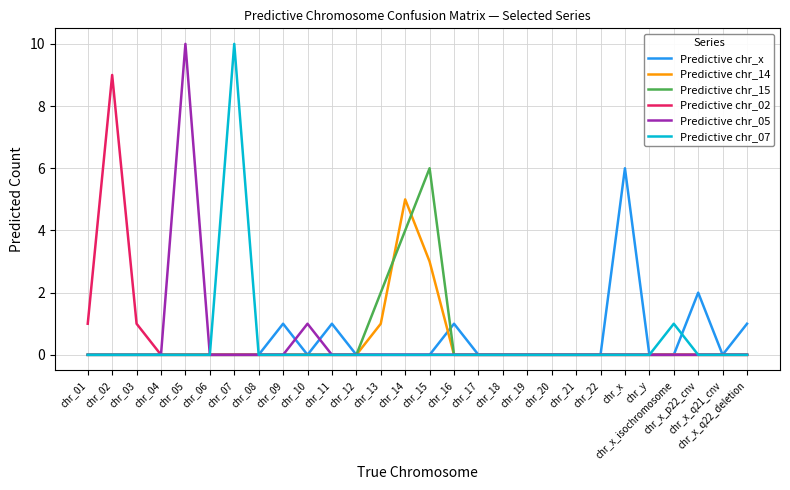

The value of Predictive chr_05 at chr_22 is 0. True or false?

True